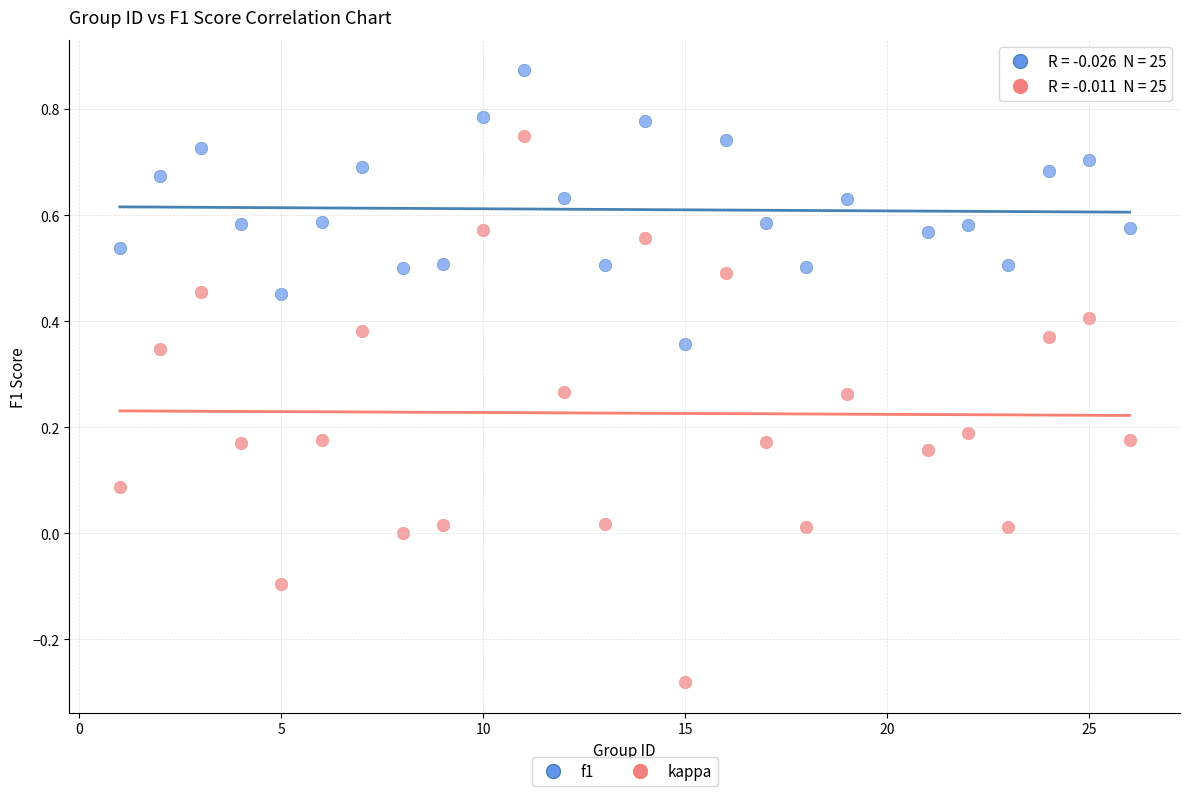

What is the X range (max minus min) for the scatter plot?

25.0